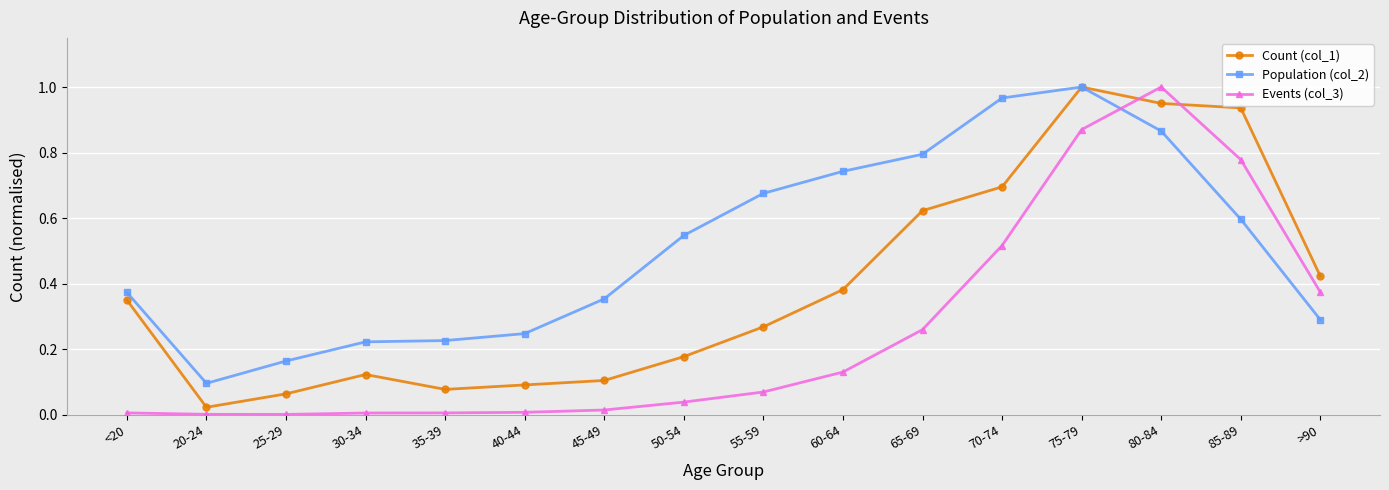

Between 65-69 and 70-74, which series saw the biggest shift?

Events (col_3)